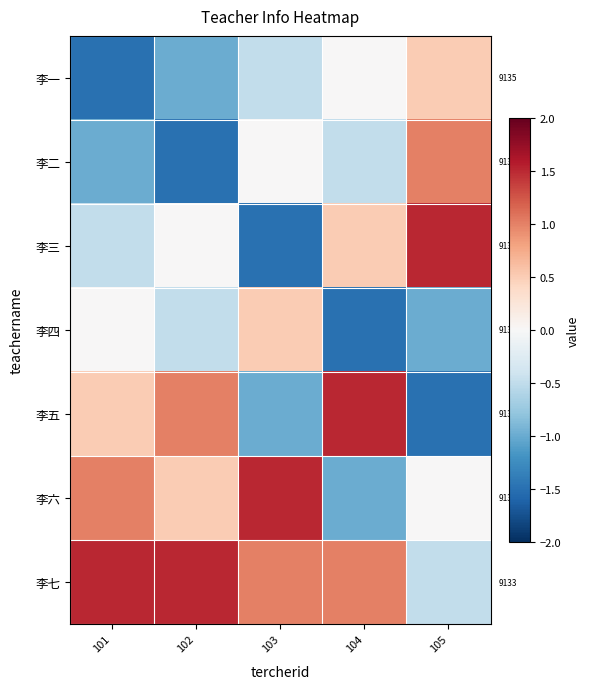

Which category has the lowest value in the 李三 series?

103